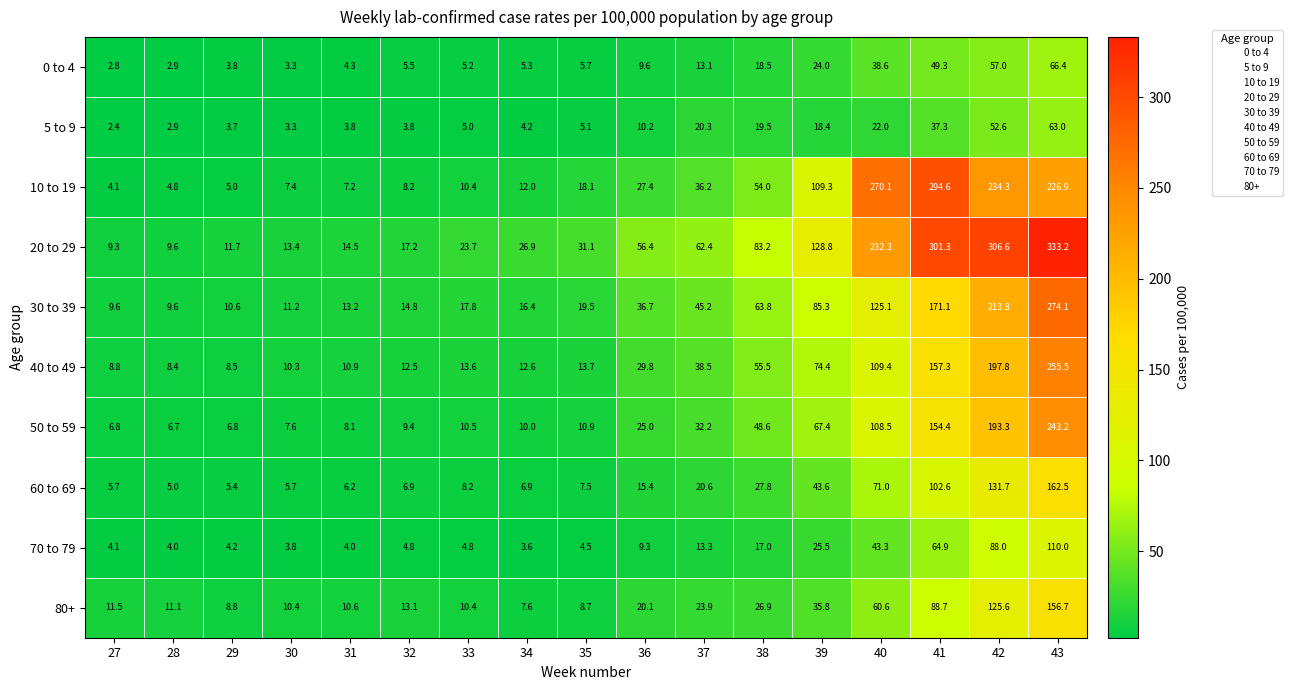

What is the total value across all series at 34?

105.5